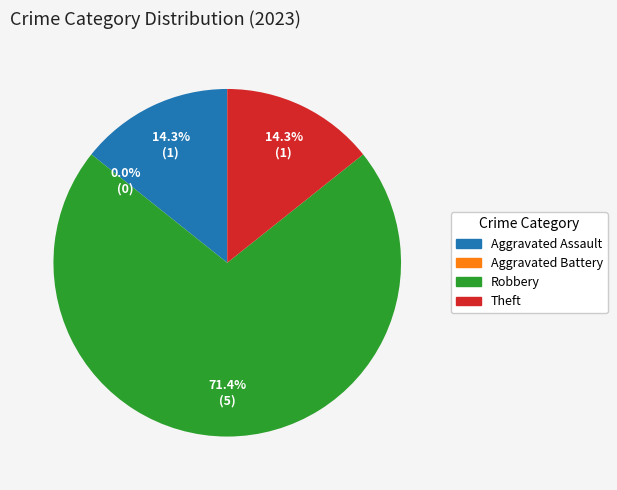

To the nearest percent, what is the average slice percentage?

25%